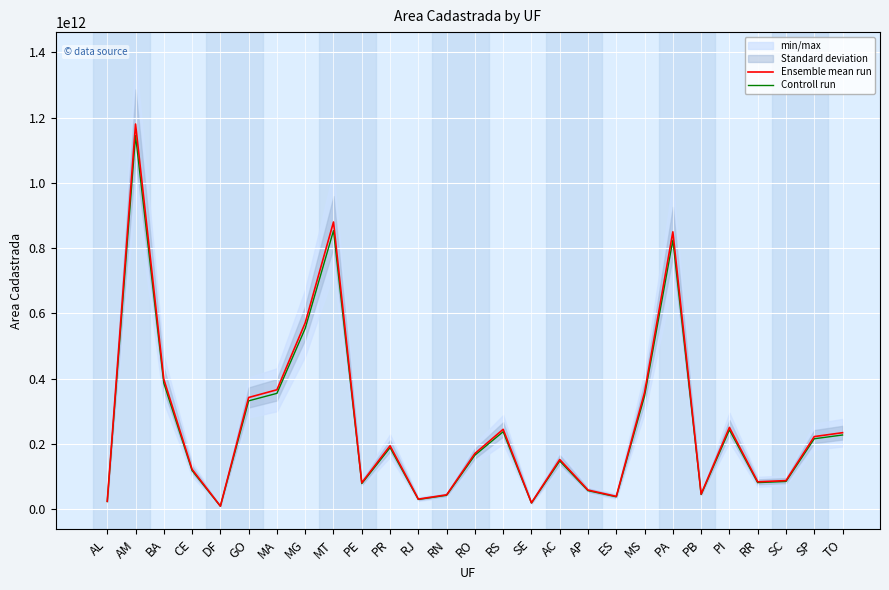

What is the total value across all series at RJ?

60688508696.2